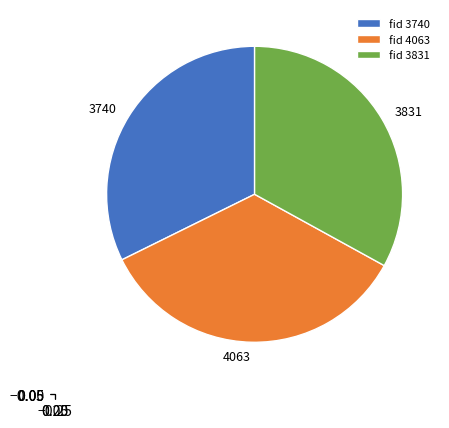

Rank the categories by value from highest to lowest.

4063, 3831, 3740